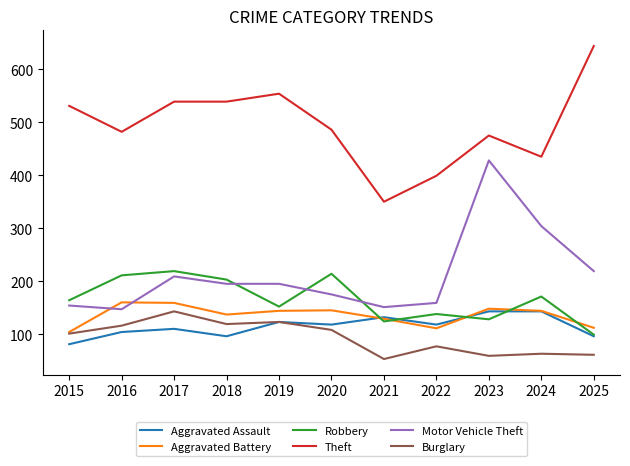

What is the difference between the Robbery values at 2025 and 2016?

112